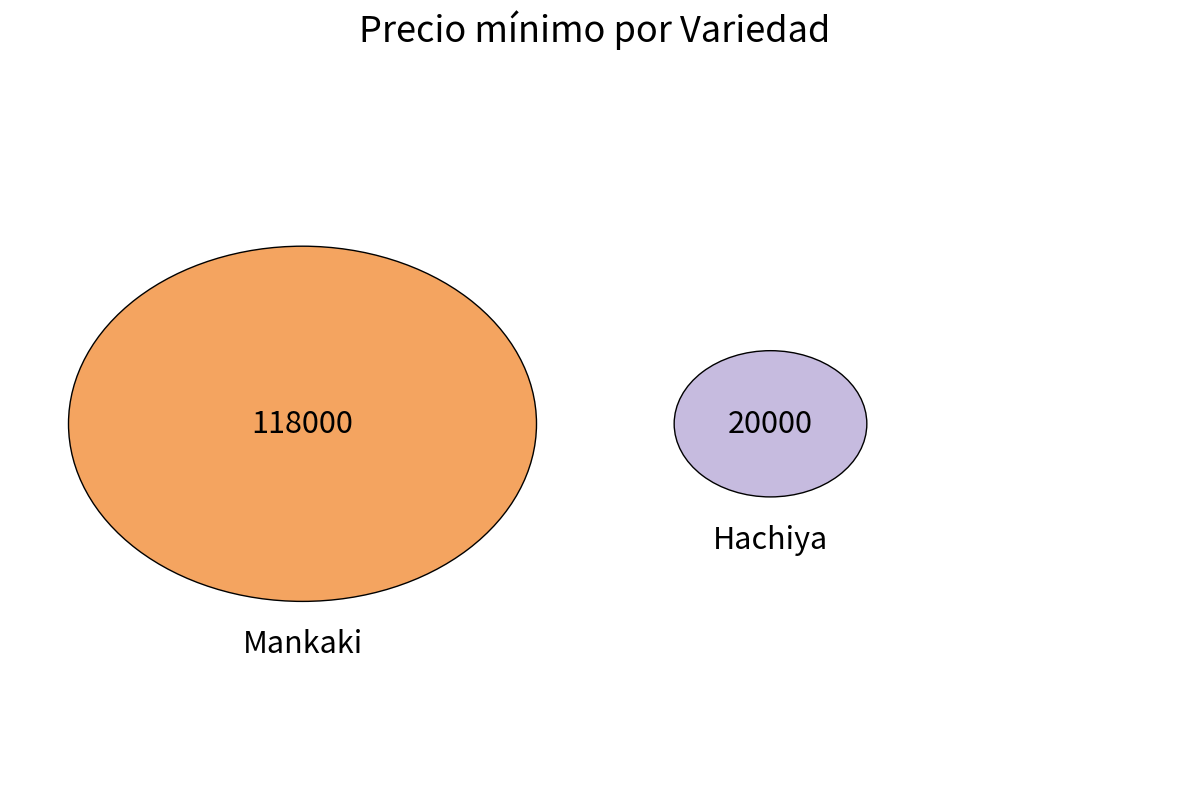

Which category has the biggest portion of the pie?

Mankaki